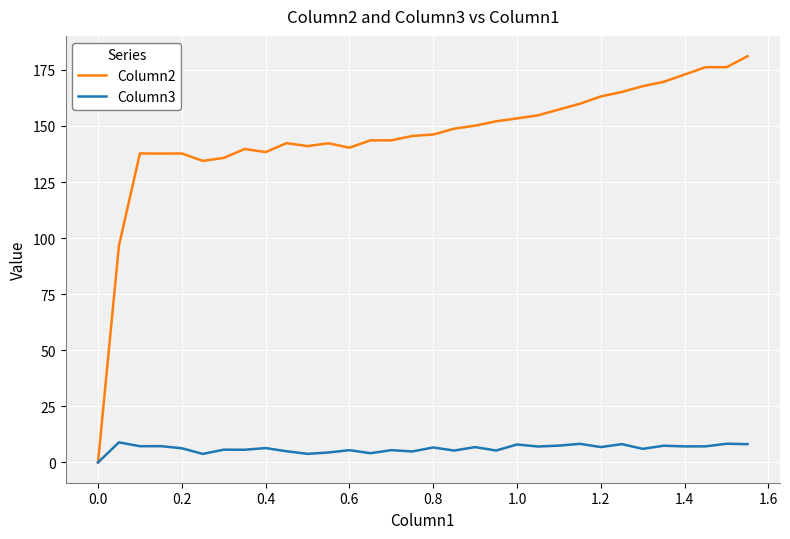

Rank the series by their average value, from highest to lowest.

Column2, Column3